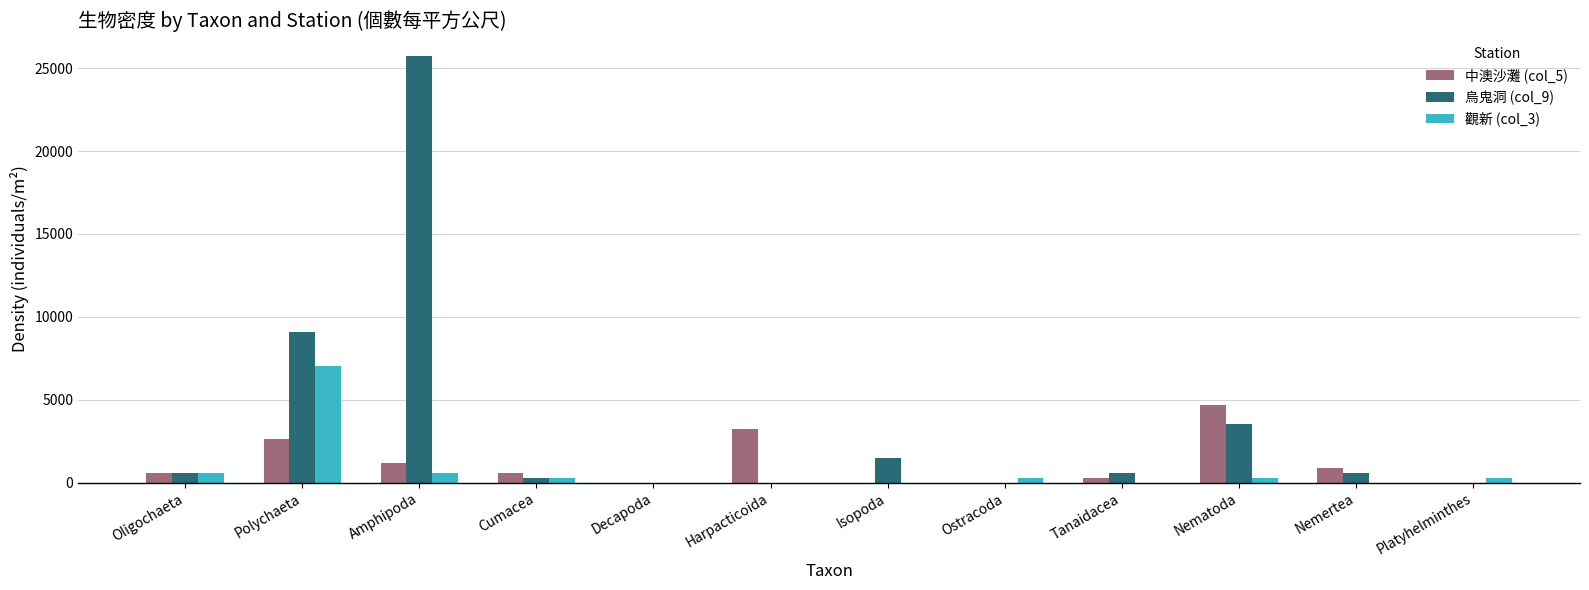

Is the value of 觀新 (col_3) at Platyhelminthes greater than the value of 烏鬼洞 (col_9) at Platyhelminthes?

Yes